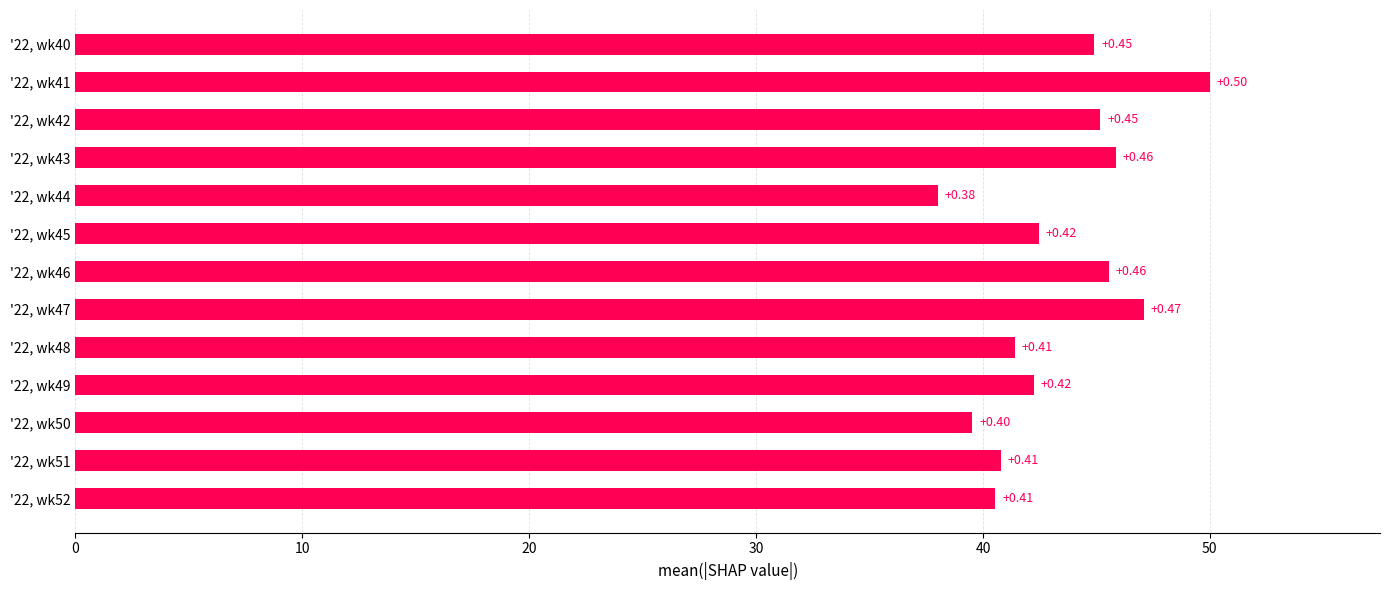

Does the chart contain any negative values?

No